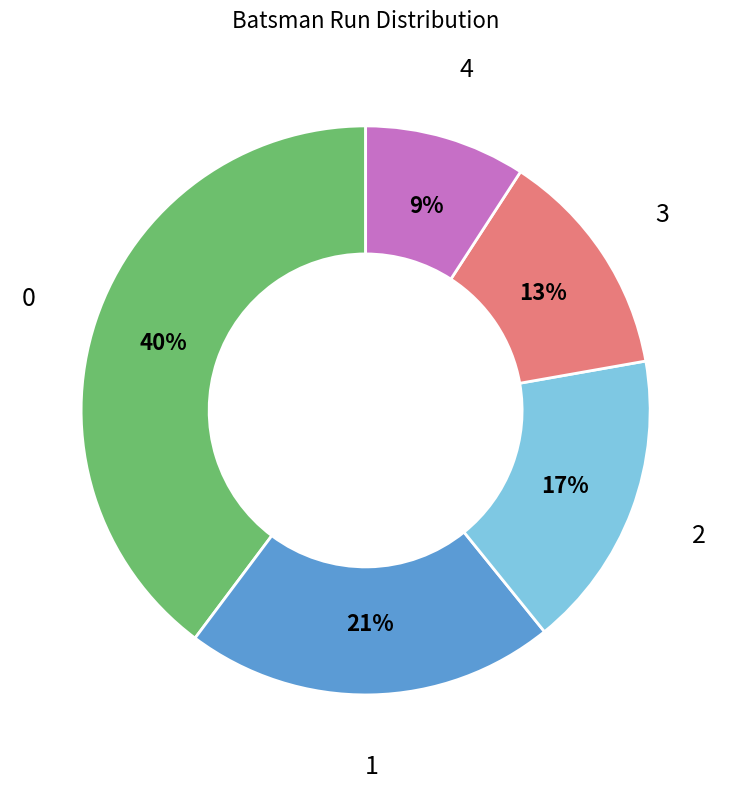

Combined, do 0 and 4 account for over 50%?

No